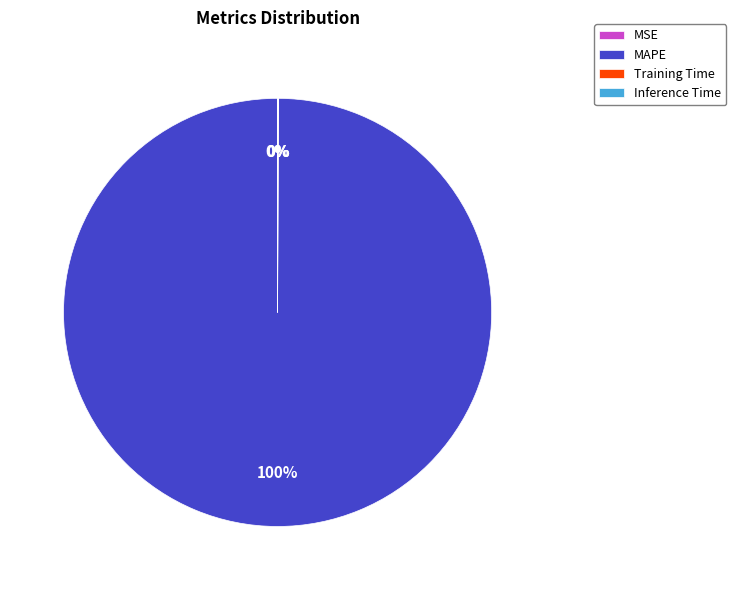

To the nearest percent, what is the difference between the largest and smallest slice percentages?

100%